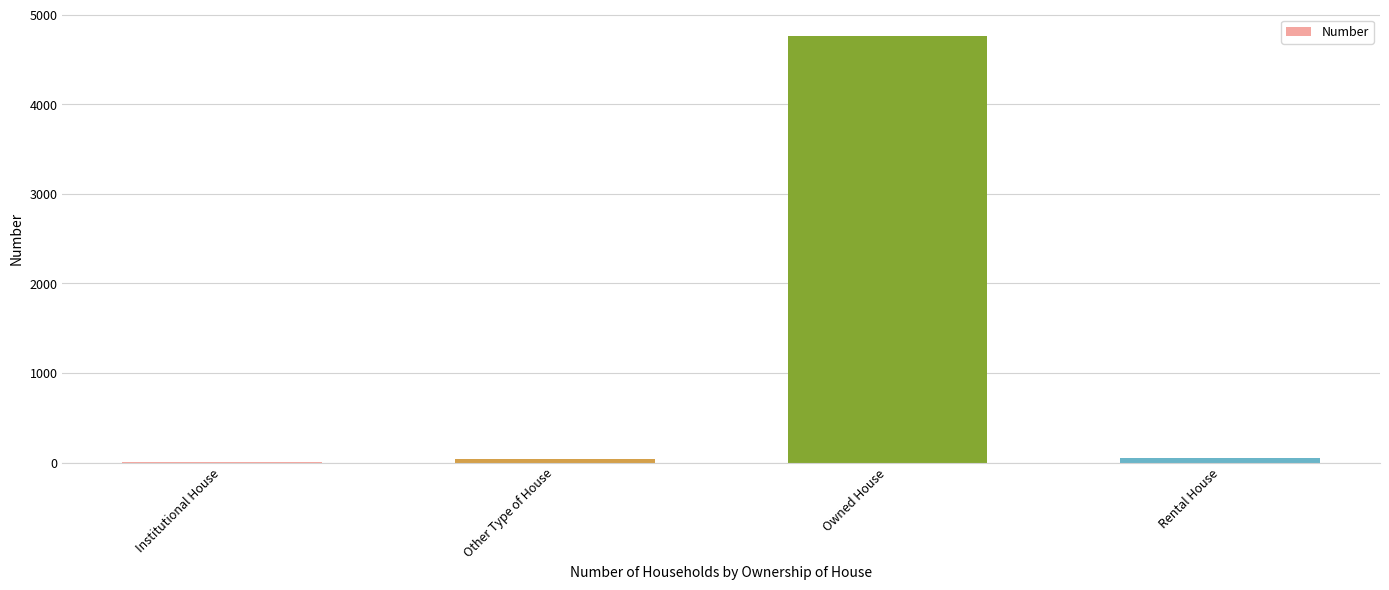

Is it true that the value at Owned House is 4769?

True